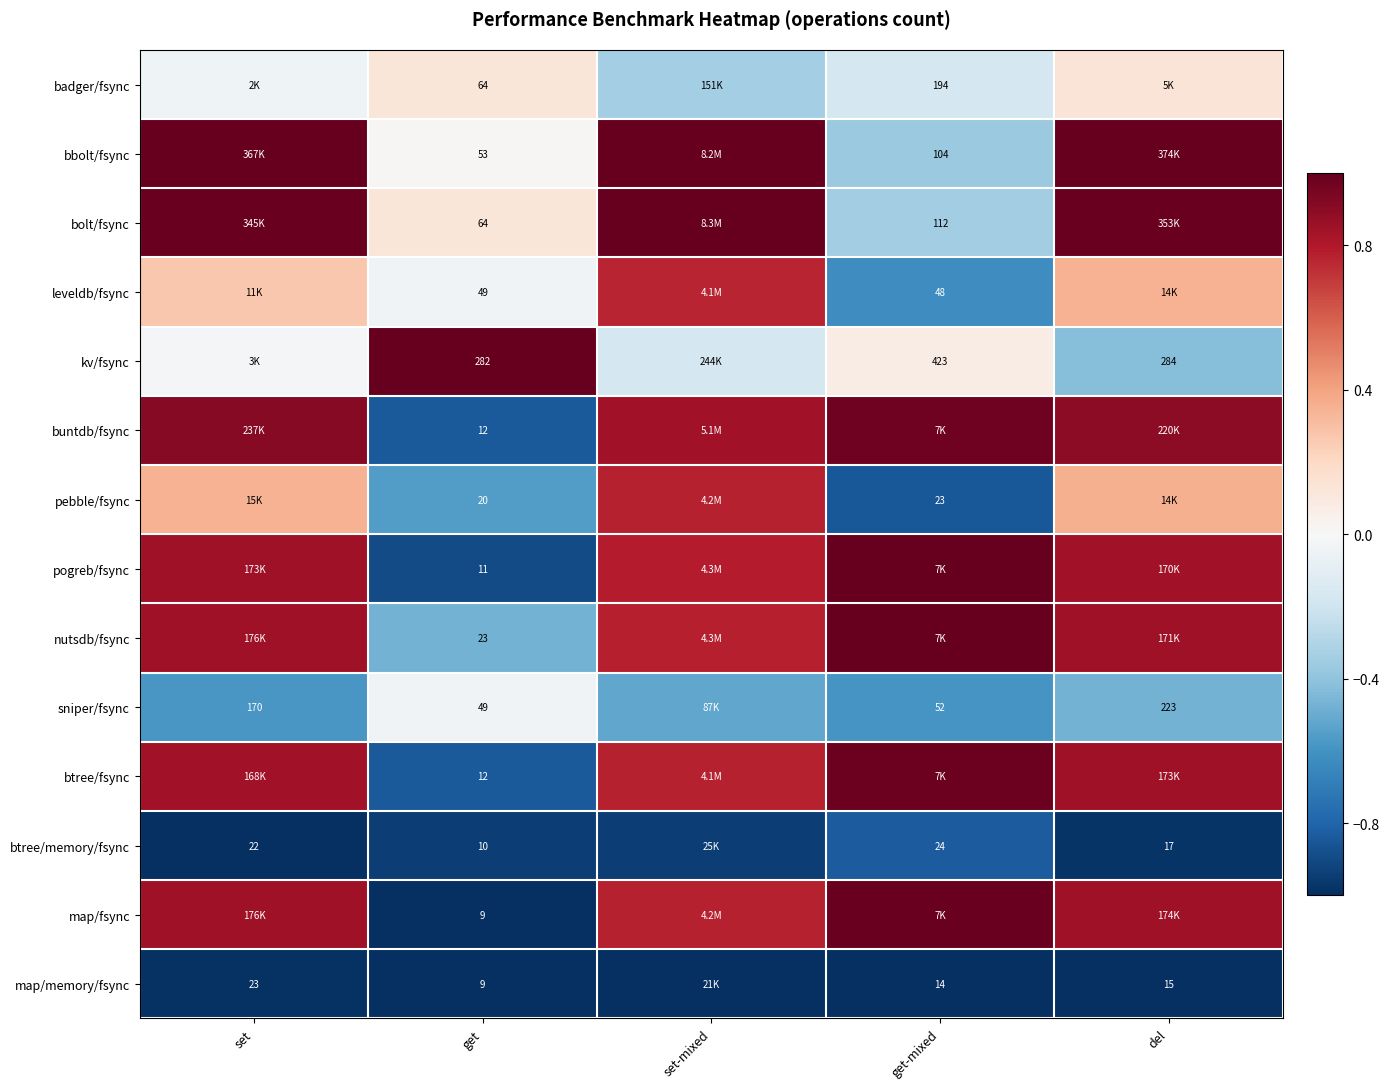

Is the value of bolt/fsync at get greater than the value of btree/memory/fsync at get?

Yes